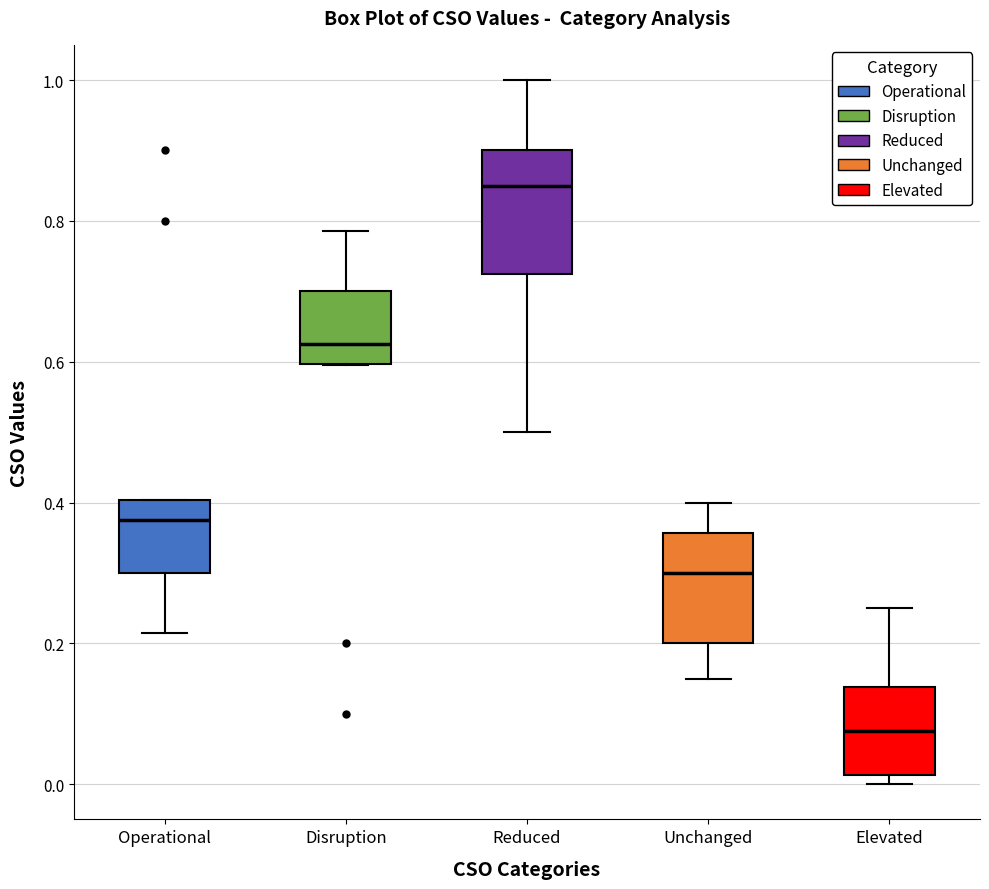

Which box has the lowest median line?

Elevated